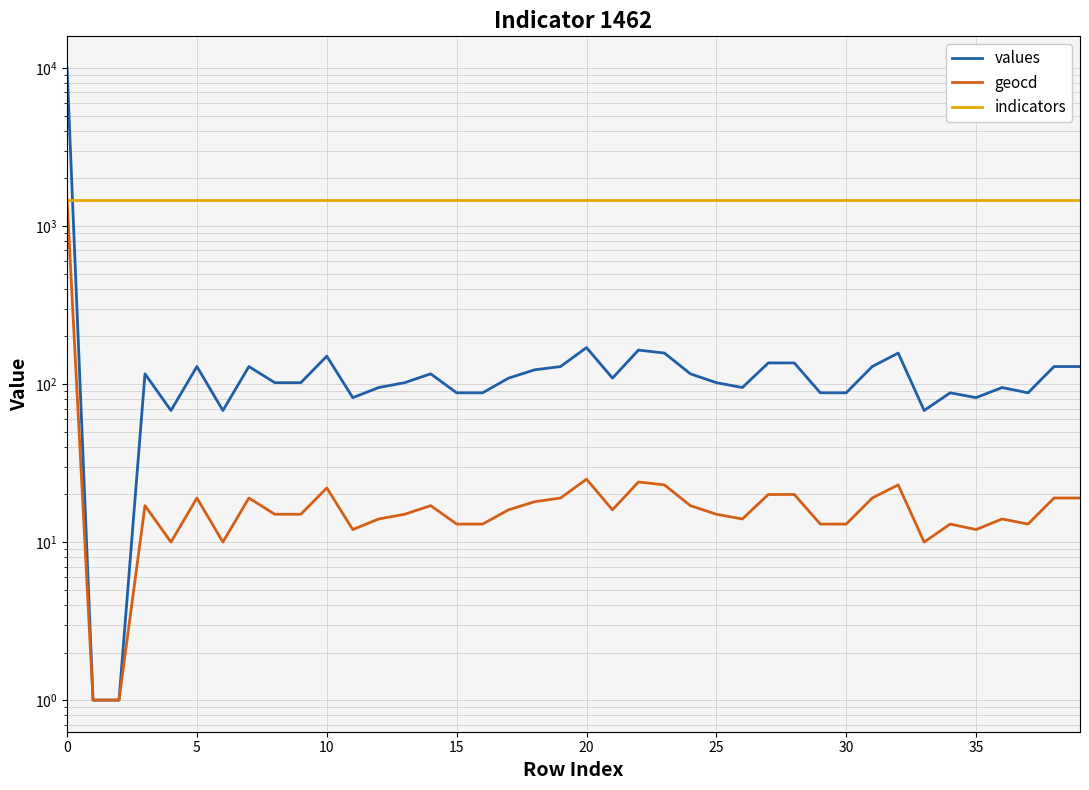

True or false: indicators has more than 1 points higher than both neighbors.

False